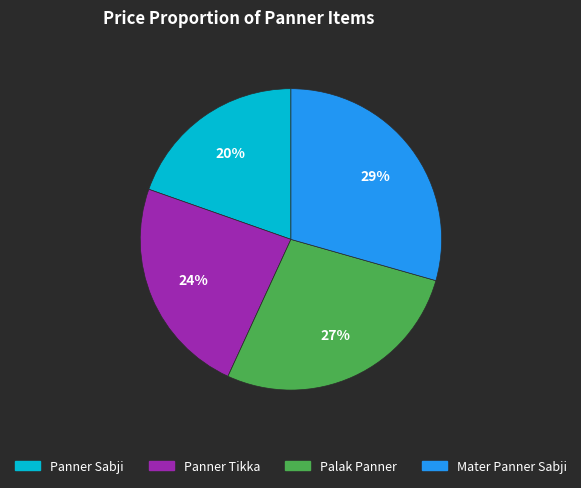

Combined, do Panner Sabji and Palak Panner account for over 50%?

No